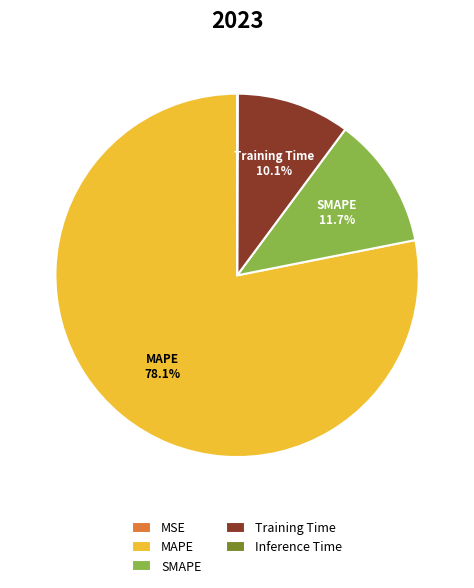

Is it true that Training Time is 10% of the pie?

True